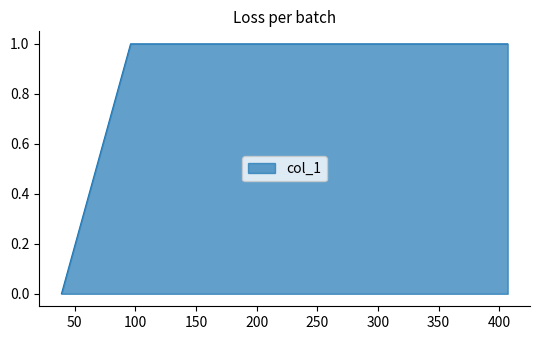

True or false: the data has more than 2 interior local peaks.

False